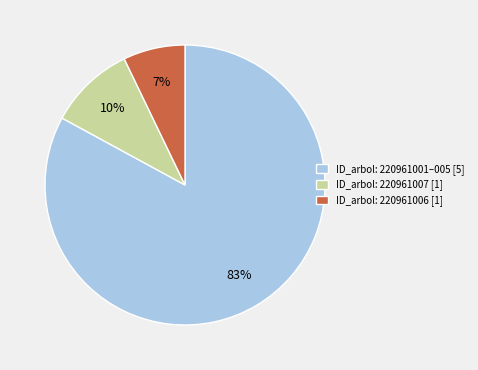

Which category has the smallest portion of the pie?

ID_arbol: 220961006 [1]